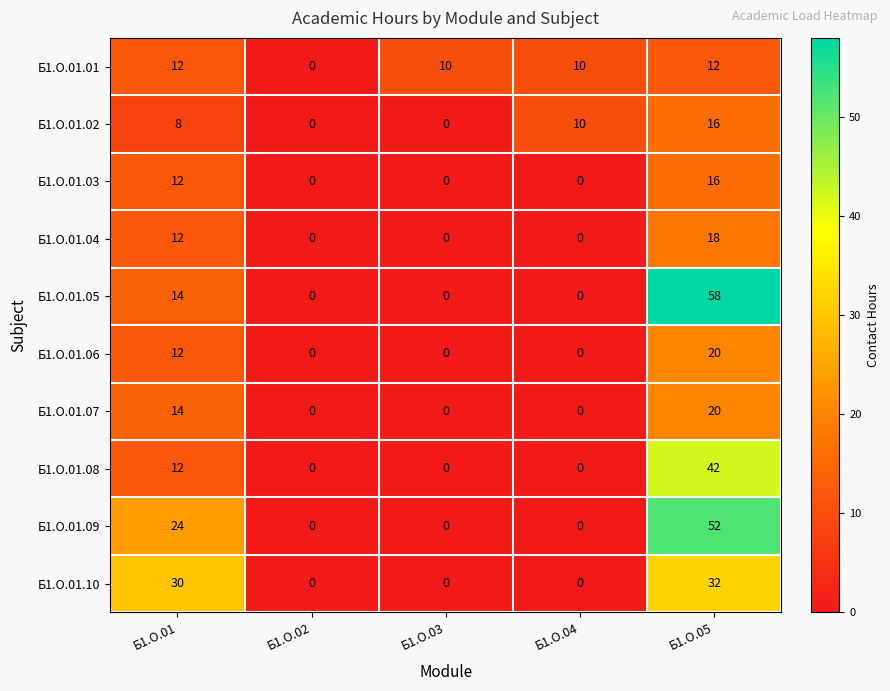

At which category is the sum across all series the highest?

Б1.О.05